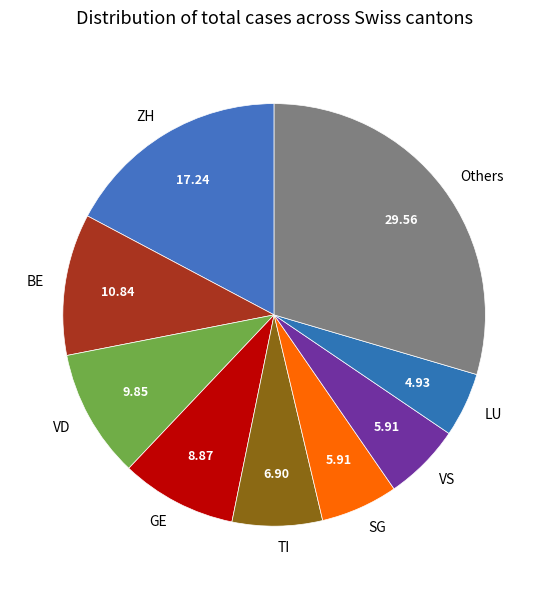

Approximately how many times larger is the value at LU compared to VS?

0.8